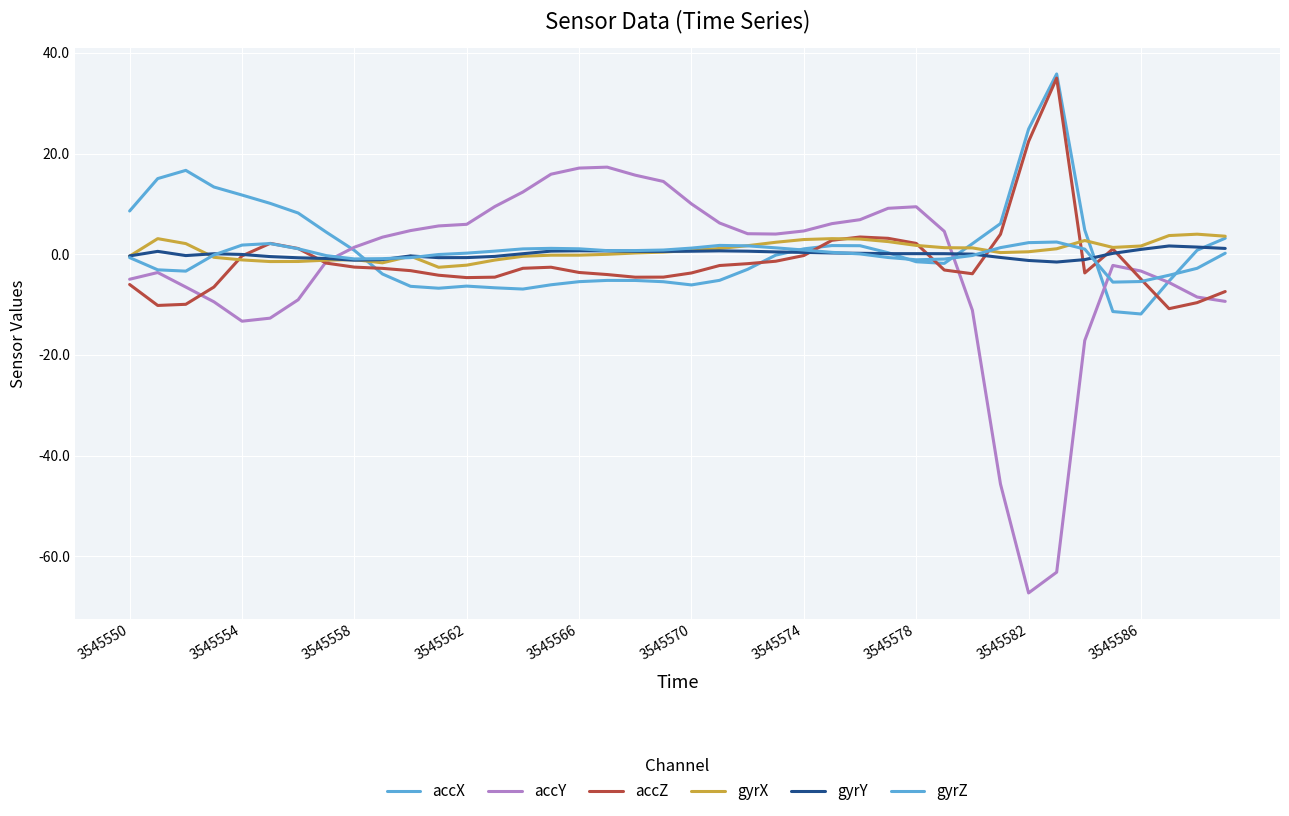

True or false: gyrY and accX intersect in this chart.

True